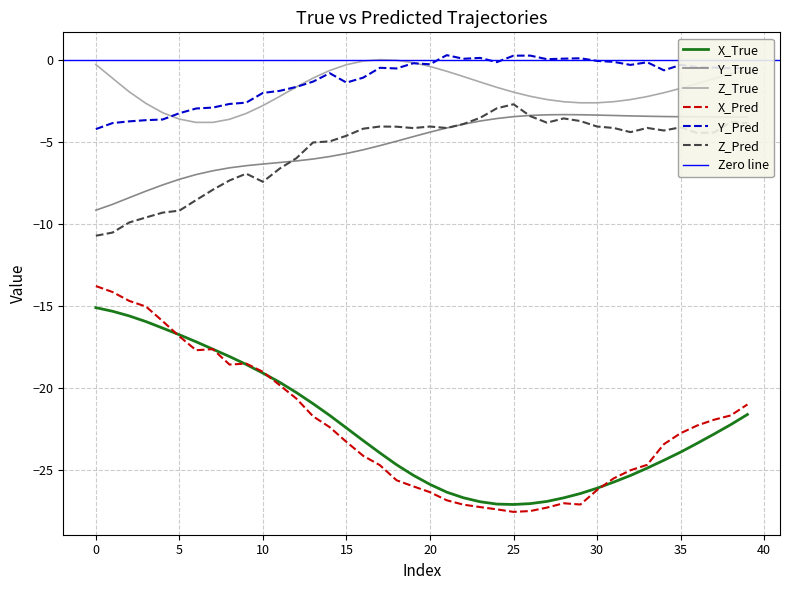

What is the value of the Y_Pred point at the 25th from the left?

-0.1